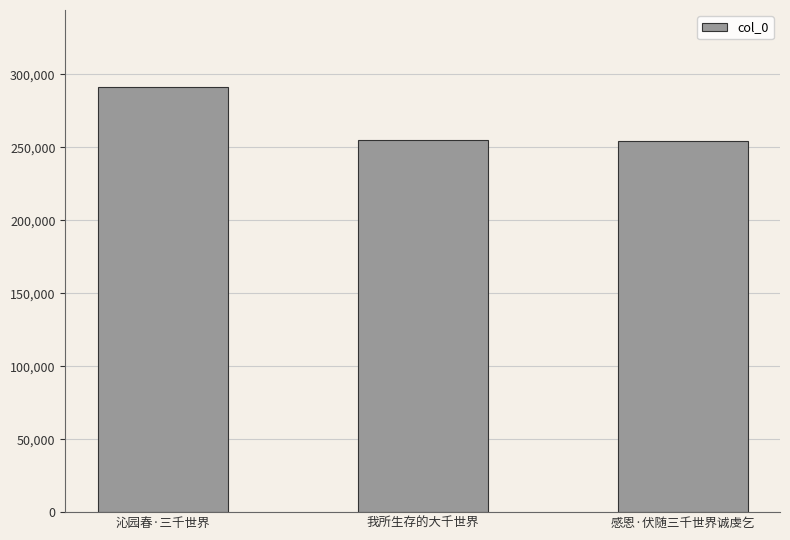

Which category has the highest value across all series?

沁园春·三千世界